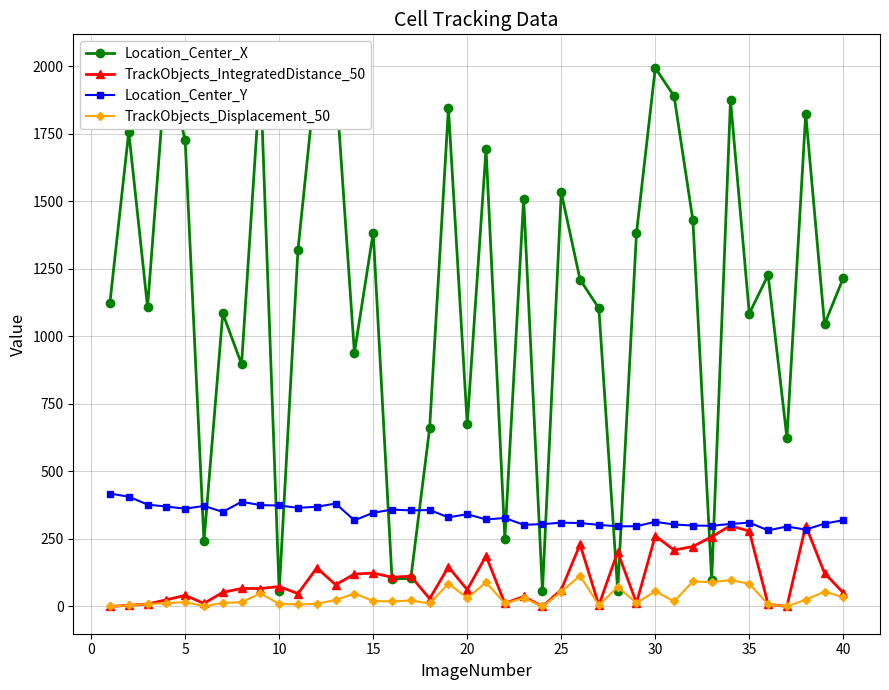

What are all the series names shown in the legend?

Location_Center_X, TrackObjects_IntegratedDistance_50, Location_Center_Y, TrackObjects_Displacement_50